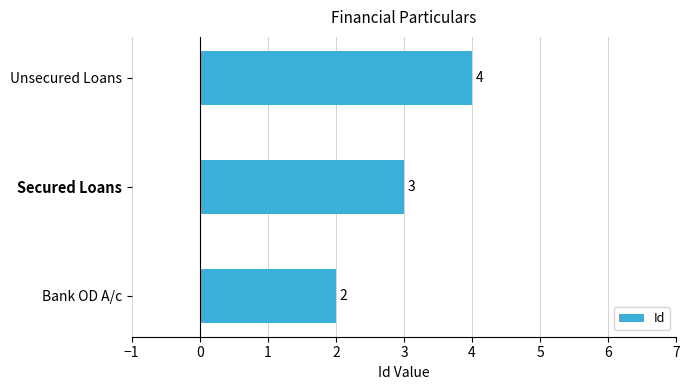

How many values are between 2 and 4?

3